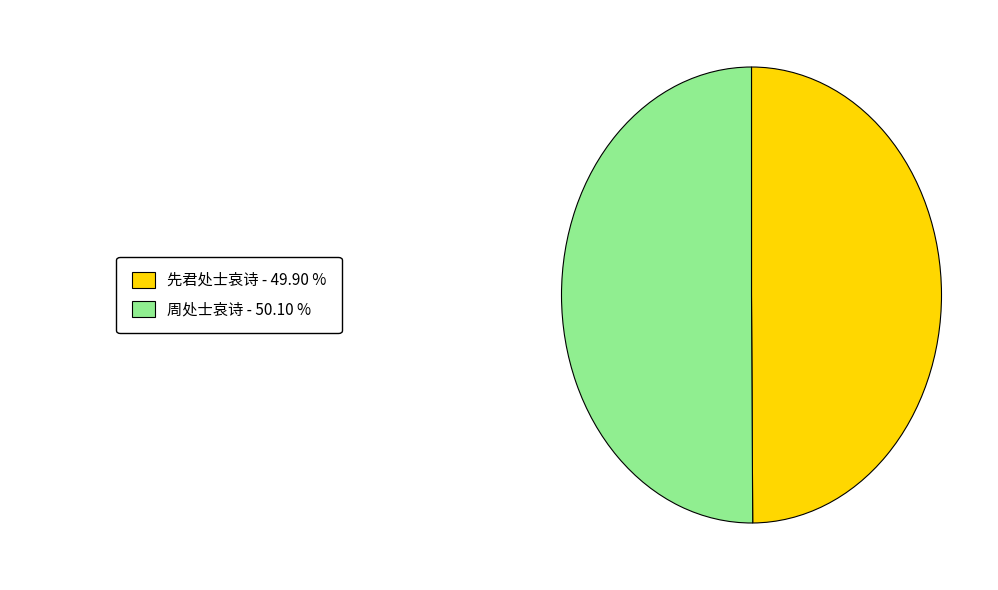

How many segments does this pie chart have?

2